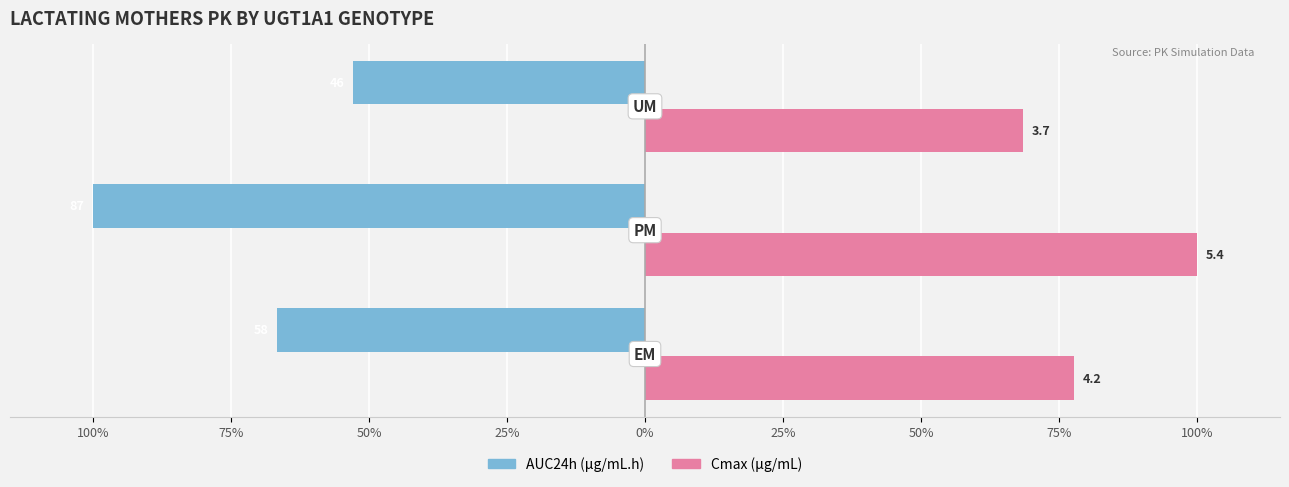

What is the greatest value displayed?

100.0